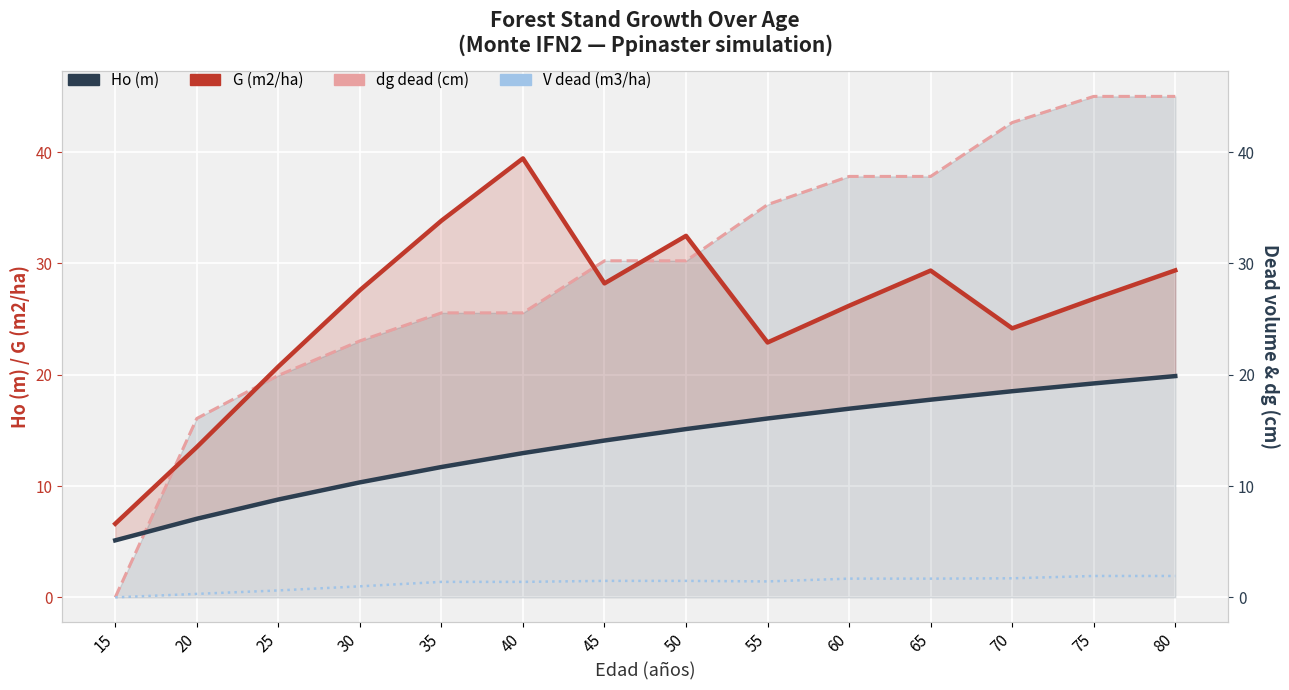

What is the value of the Ho (m) point at the 10th from the left?

16.9